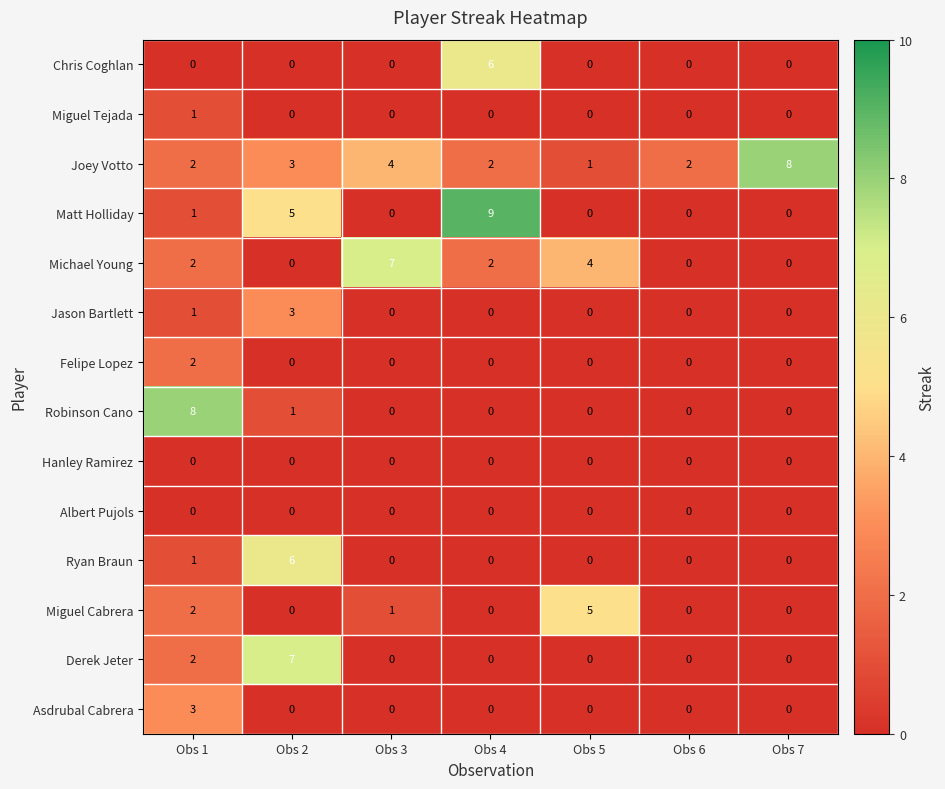

True or false: Chris Coghlan has a value of 0 at Obs 3.

True